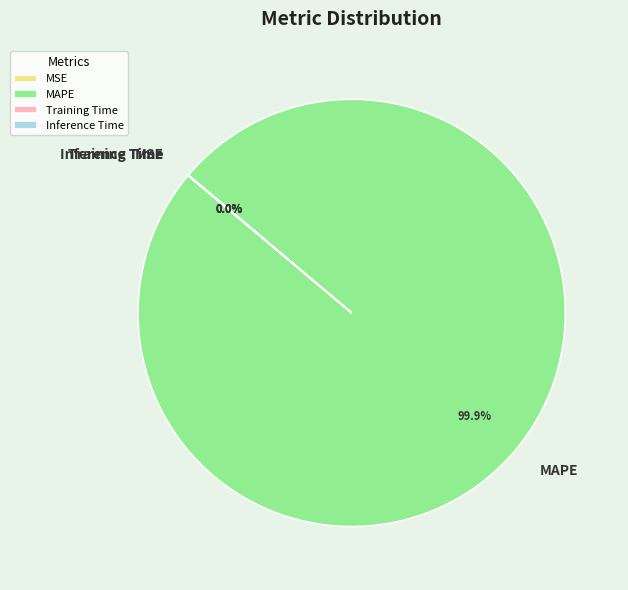

What is the largest slice in the pie chart?

MAPE